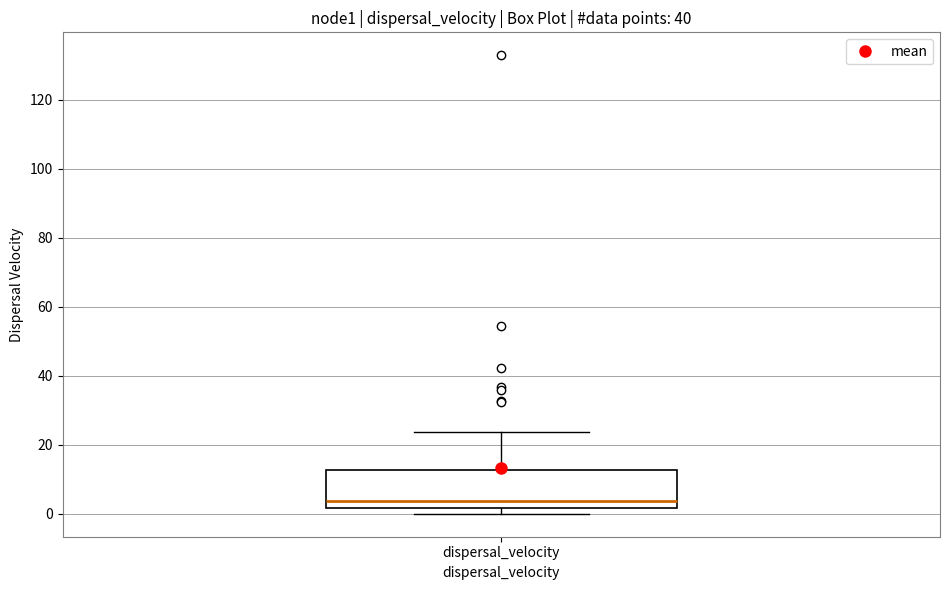

Transcribe this box plot: give where the median line is, the range the box spans, and where the two whiskers end, as read against the y-axis. The values are not printed on the chart, so give them approximately, as read against the axis.

median 4, box 2 to 12, whiskers 0 to 24